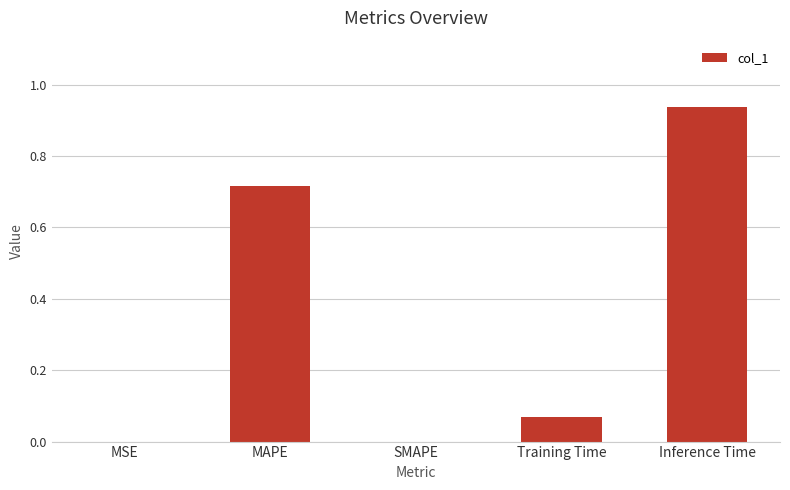

What is the change in value from SMAPE to Training Time?

+0.1